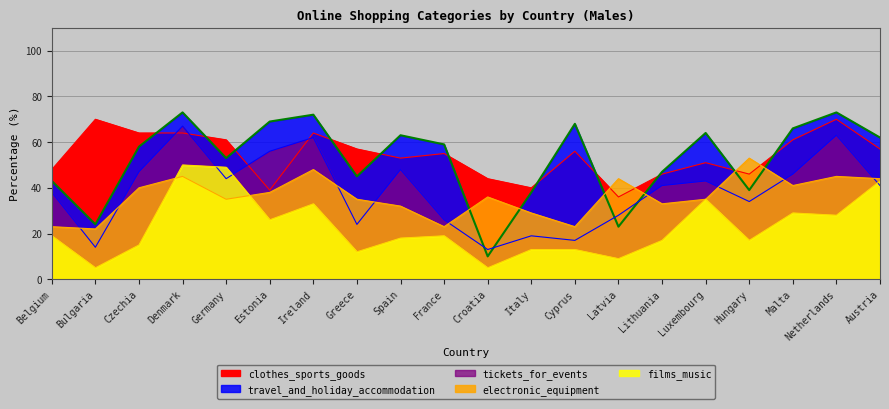

Reading left to right, extract all data points from this chart.

tickets_for_events: 38	14	47	67	44	56	62	24	48	26	13	19	17	28	41	43	34	46	63	41
travel_and_holiday_accommodation: 43	24	58	73	53	69	72	45	63	59	10	38	68	23	47	64	39	66	73	62
films_music: 19	5	15	50	49	26	33	12	18	19	5	13	13	9	17	35	17	29	28	43
clothes_sports_goods: 48	70	64	64	61	39	64	57	53	55	44	40	56	36	46	51	46	61	70	57
electronic_equipment: 23	22	40	45	35	38	48	35	32	23	36	29	23	44	33	35	53	41	45	44